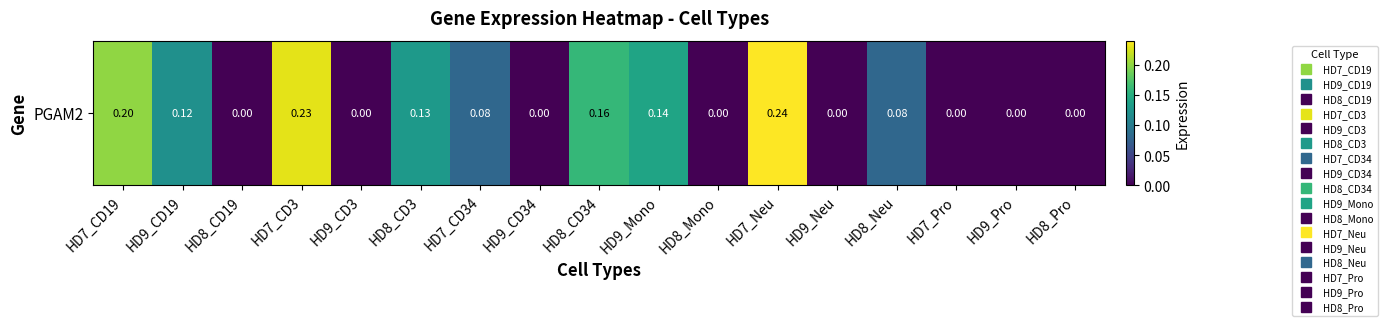

At which label is the value closest to 0?

HD8_CD19